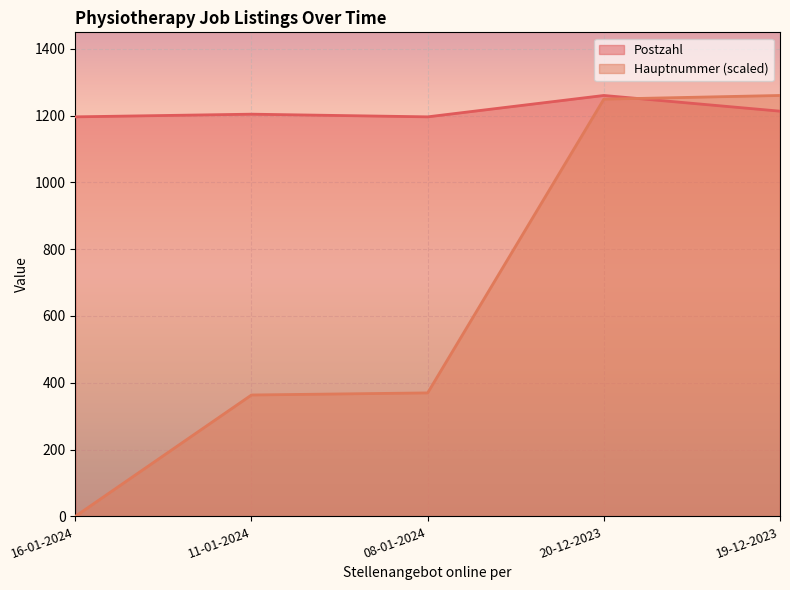

Rank the categories by Hauptnummer value from highest to lowest.

19-12-2023, 20-12-2023, 08-01-2024, 11-01-2024, 16-01-2024